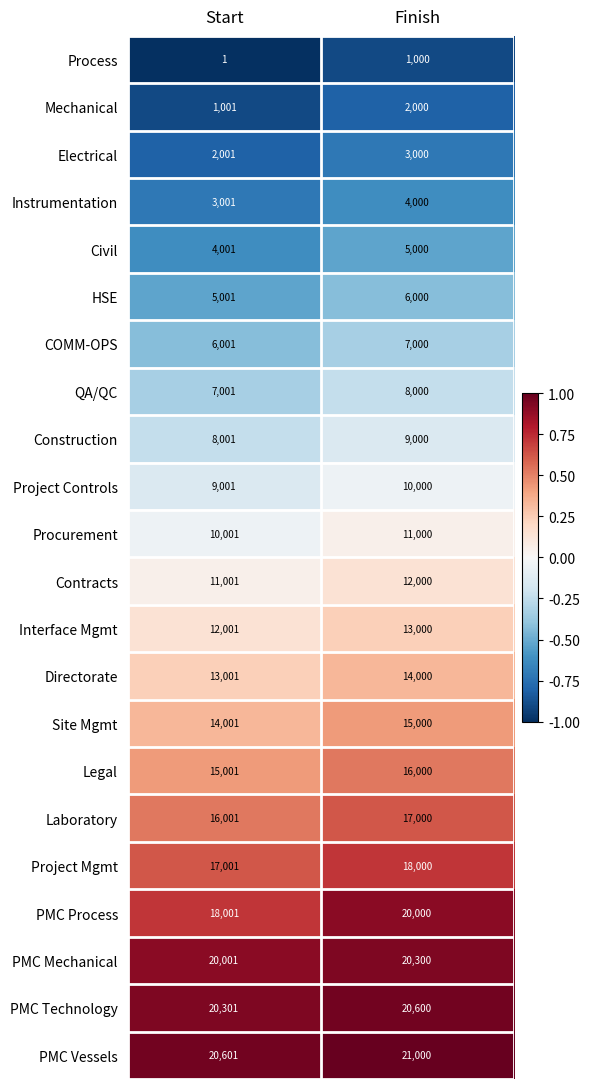

At Finish, list the series in order from smallest to largest.

Process, Mechanical, Electrical, Instrumentation, Civil, HSE, COMM-OPS, QA/QC, Construction, Project Controls, Procurement, Contracts, Interface Mgmt, Directorate, Site Mgmt, Legal, Laboratory, Project Mgmt, PMC Process, PMC Mechanical, PMC Technology, PMC Vessels